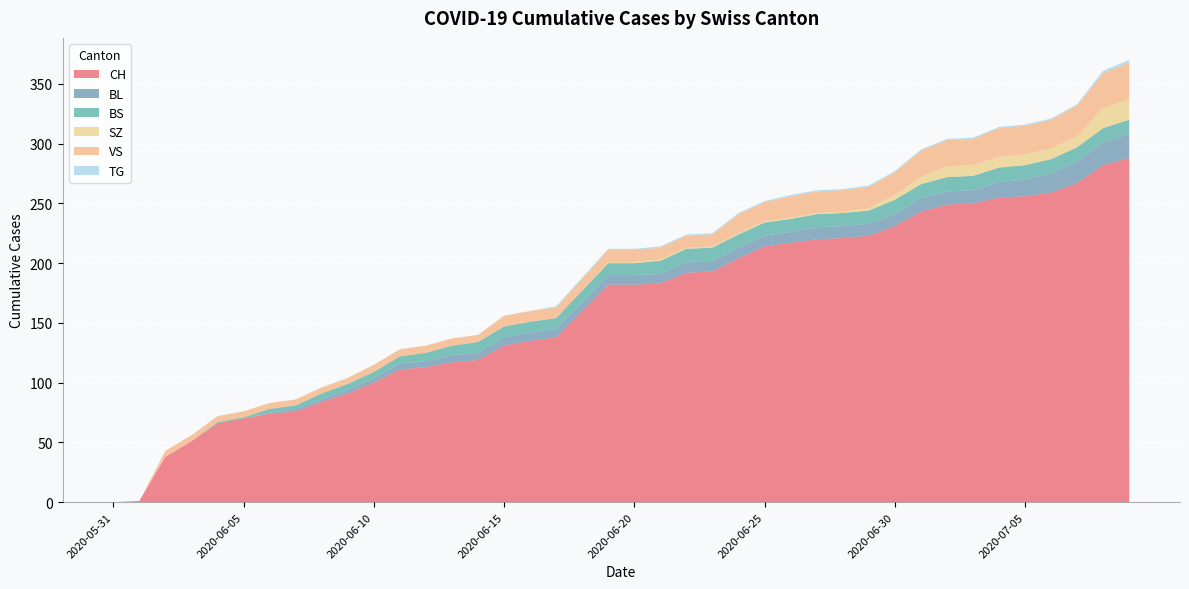

Reading left to right, what are all the values shown in this chart?

CH: 2020-05-31=0	2020-06-01=1	2020-06-02=38	2020-06-03=51	2020-06-04=66	2020-06-05=70	2020-06-06=74	2020-06-07=76	2020-06-08=84	2020-06-09=91	2020-06-10=100	2020-06-11=111	2020-06-12=113	2020-06-13=117	2020-06-14=119	2020-06-15=131	2020-06-16=135	2020-06-17=138	2020-06-18=160	2020-06-19=182	2020-06-20=182	2020-06-21=183	2020-06-22=192	2020-06-23=193	2020-06-24=204	2020-06-25=214	2020-06-26=217	2020-06-27=220	2020-06-28=221	2020-06-29=223	2020-06-30=231	2020-07-01=243	2020-07-02=249	2020-07-03=250	2020-07-04=255	2020-07-05=256	2020-07-06=259	2020-07-07=267	2020-07-08=282	2020-07-09=288
BL: 2020-05-31=0	2020-06-01=0	2020-06-02=0	2020-06-03=0	2020-06-04=0	2020-06-05=0	2020-06-06=1	2020-06-07=2	2020-06-08=2	2020-06-09=3	2020-06-10=4	2020-06-11=5	2020-06-12=5	2020-06-13=6	2020-06-14=6	2020-06-15=7	2020-06-16=7	2020-06-17=7	2020-06-18=7	2020-06-19=8	2020-06-20=8	2020-06-21=8	2020-06-22=9	2020-06-23=9	2020-06-24=9	2020-06-25=9	2020-06-26=9	2020-06-27=10	2020-06-28=10	2020-06-29=10	2020-06-30=10	2020-07-01=11	2020-07-02=11	2020-07-03=11	2020-07-04=13	2020-07-05=14	2020-07-06=16	2020-07-07=18	2020-07-08=19	2020-07-09=20
BS: 2020-05-31=0	2020-06-01=0	2020-06-02=0	2020-06-03=0	2020-06-04=1	2020-06-05=1	2020-06-06=3	2020-06-07=3	2020-06-08=5	2020-06-09=5	2020-06-10=5	2020-06-11=6	2020-06-12=7	2020-06-13=8	2020-06-14=9	2020-06-15=9	2020-06-16=9	2020-06-17=9	2020-06-18=10	2020-06-19=10	2020-06-20=10	2020-06-21=11	2020-06-22=11	2020-06-23=11	2020-06-24=11	2020-06-25=11	2020-06-26=11	2020-06-27=11	2020-06-28=11	2020-06-29=11	2020-06-30=12	2020-07-01=12	2020-07-02=12	2020-07-03=12	2020-07-04=12	2020-07-05=12	2020-07-06=12	2020-07-07=12	2020-07-08=12	2020-07-09=12
SZ: 2020-05-31=0	2020-06-01=0	2020-06-02=0	2020-06-03=0	2020-06-04=0	2020-06-05=0	2020-06-06=0	2020-06-07=0	2020-06-08=0	2020-06-09=0	2020-06-10=0	2020-06-11=0	2020-06-12=0	2020-06-13=0	2020-06-14=0	2020-06-15=0	2020-06-16=0	2020-06-17=0	2020-06-18=0	2020-06-19=1	2020-06-20=1	2020-06-21=1	2020-06-22=1	2020-06-23=1	2020-06-24=1	2020-06-25=1	2020-06-26=1	2020-06-27=1	2020-06-28=1	2020-06-29=2	2020-06-30=4	2020-07-01=6	2020-07-02=9	2020-07-03=9	2020-07-04=9	2020-07-05=9	2020-07-06=9	2020-07-07=9	2020-07-08=17	2020-07-09=17
VS: 2020-05-31=0	2020-06-01=0	2020-06-02=5	2020-06-03=5	2020-06-04=5	2020-06-05=5	2020-06-06=5	2020-06-07=5	2020-06-08=5	2020-06-09=5	2020-06-10=6	2020-06-11=6	2020-06-12=6	2020-06-13=6	2020-06-14=6	2020-06-15=9	2020-06-16=9	2020-06-17=9	2020-06-18=10	2020-06-19=10	2020-06-20=10	2020-06-21=10	2020-06-22=10	2020-06-23=10	2020-06-24=16	2020-06-25=16	2020-06-26=18	2020-06-27=18	2020-06-28=18	2020-06-29=18	2020-06-30=19	2020-07-01=22	2020-07-02=22	2020-07-03=22	2020-07-04=24	2020-07-05=24	2020-07-06=24	2020-07-07=26	2020-07-08=29	2020-07-09=31
TG: 2020-05-31=0	2020-06-01=0	2020-06-02=0	2020-06-03=0	2020-06-04=0	2020-06-05=0	2020-06-06=0	2020-06-07=0	2020-06-08=0	2020-06-09=0	2020-06-10=0	2020-06-11=0	2020-06-12=0	2020-06-13=0	2020-06-14=0	2020-06-15=0	2020-06-16=0	2020-06-17=1	2020-06-18=1	2020-06-19=1	2020-06-20=1	2020-06-21=1	2020-06-22=1	2020-06-23=1	2020-06-24=1	2020-06-25=1	2020-06-26=1	2020-06-27=1	2020-06-28=1	2020-06-29=1	2020-06-30=1	2020-07-01=1	2020-07-02=1	2020-07-03=1	2020-07-04=1	2020-07-05=1	2020-07-06=1	2020-07-07=1	2020-07-08=2	2020-07-09=2